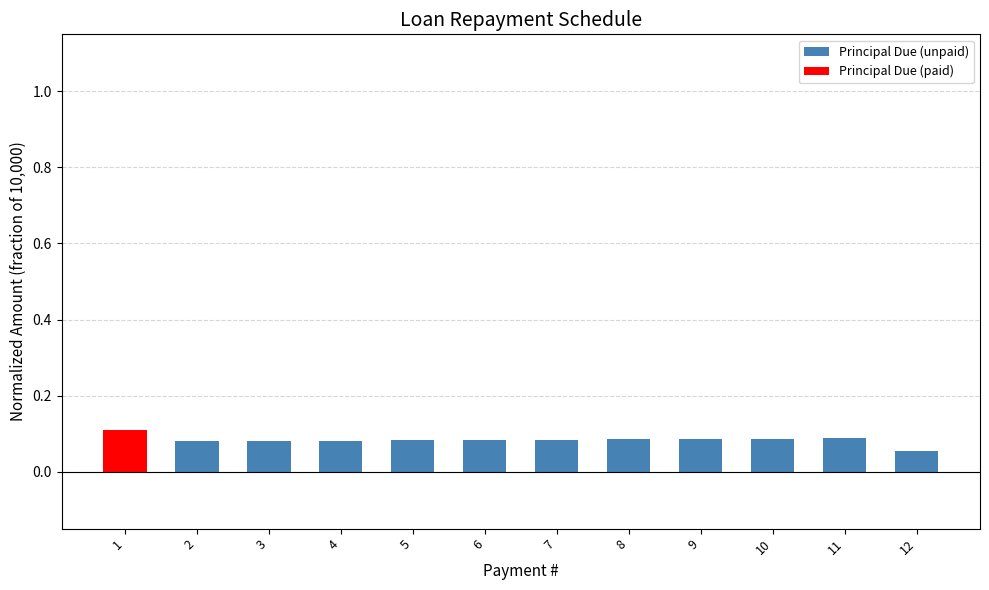

Is it true that the value at 10 is 0.0?

False